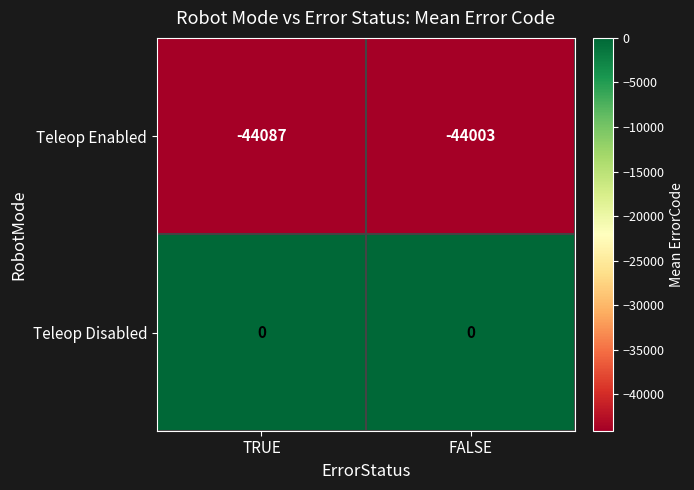

Is it true that Teleop Enabled equals -69635 at TRUE?

False